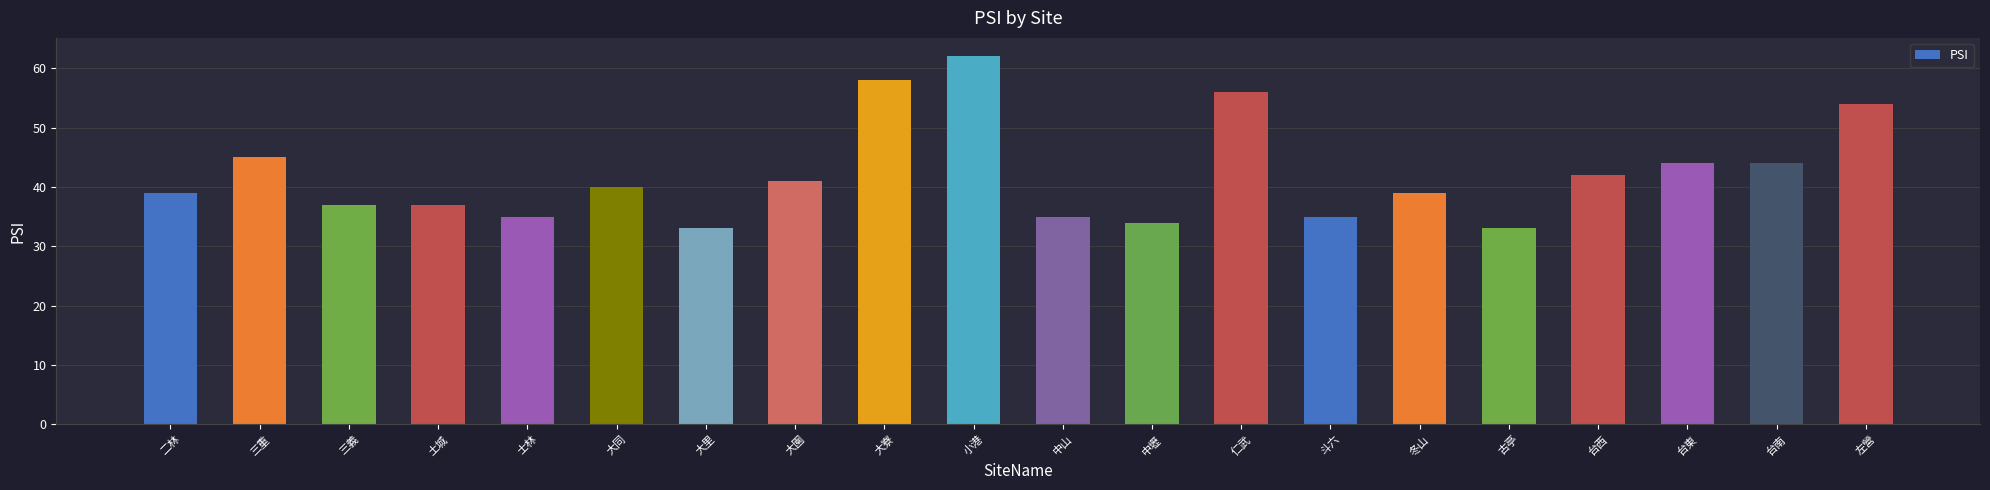

How many values are below 40?

10